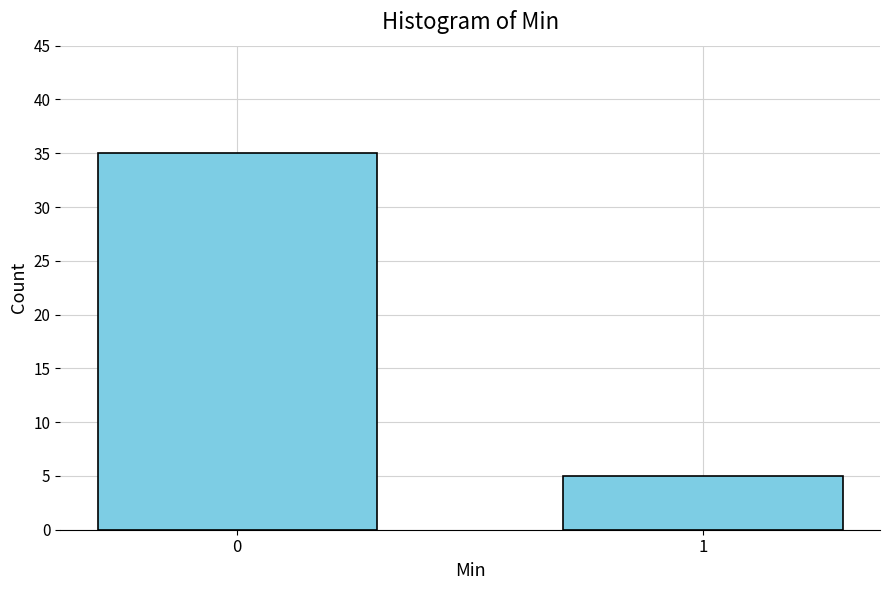

Reading left to right, what are all the values shown in this chart?

35	5